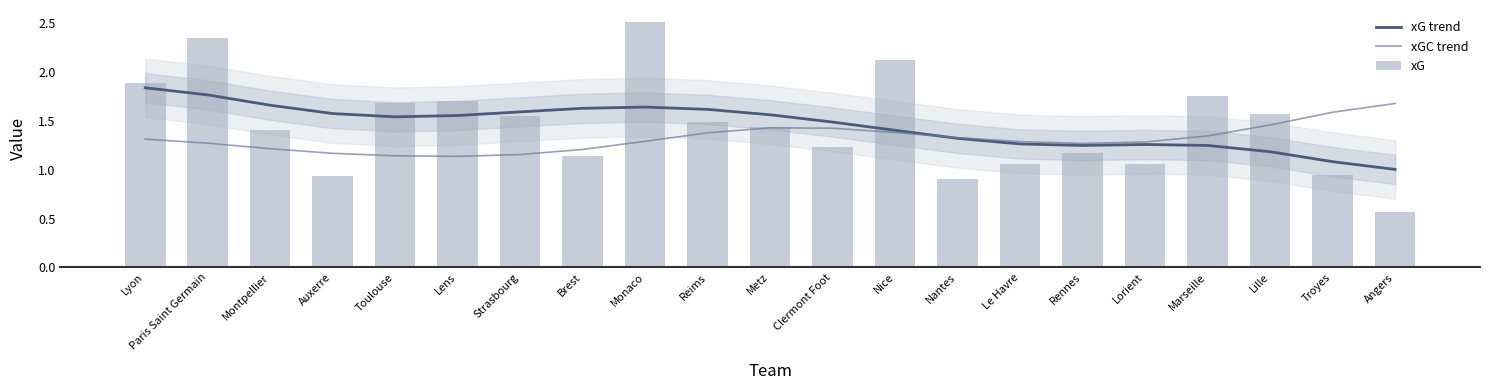

Between Nice and Strasbourg, which is larger?

Strasbourg